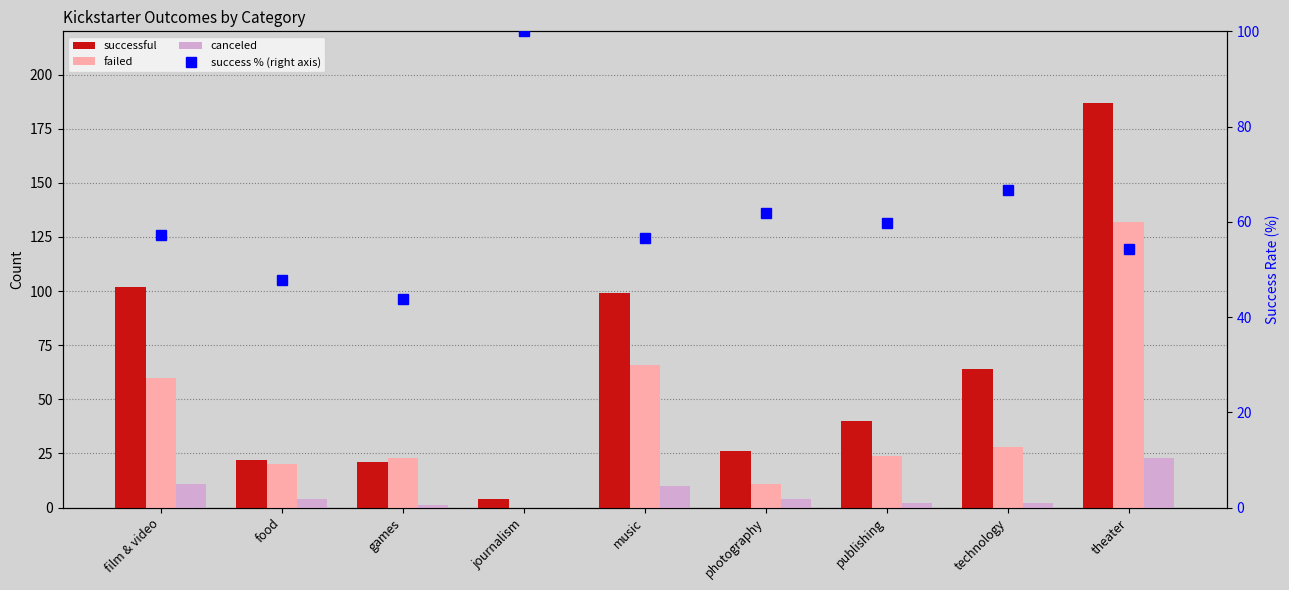

What is the label of the 1st bar from the right?

theater